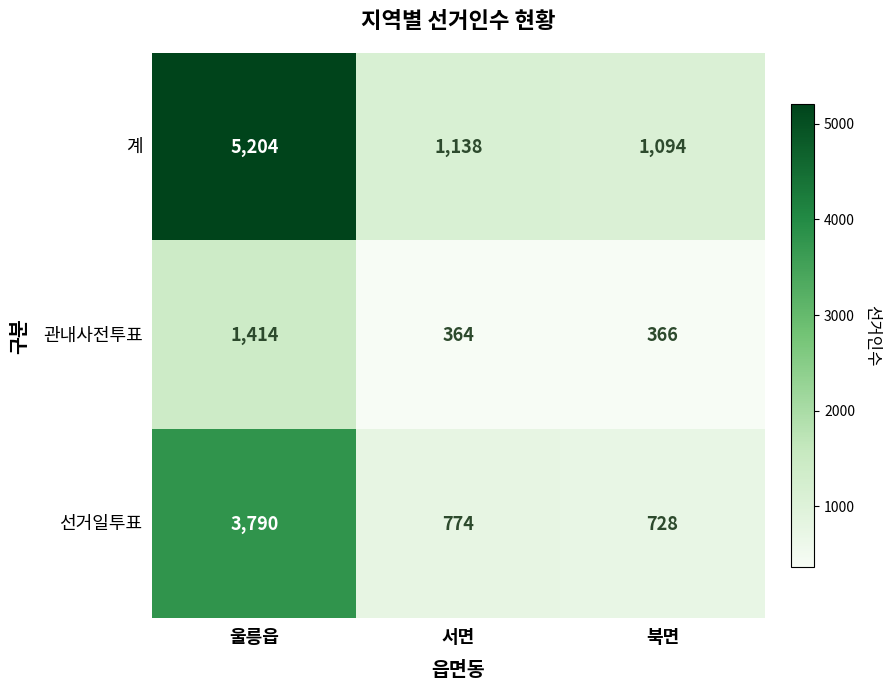

At which category does the chart reach its peak across all series?

울릉읍